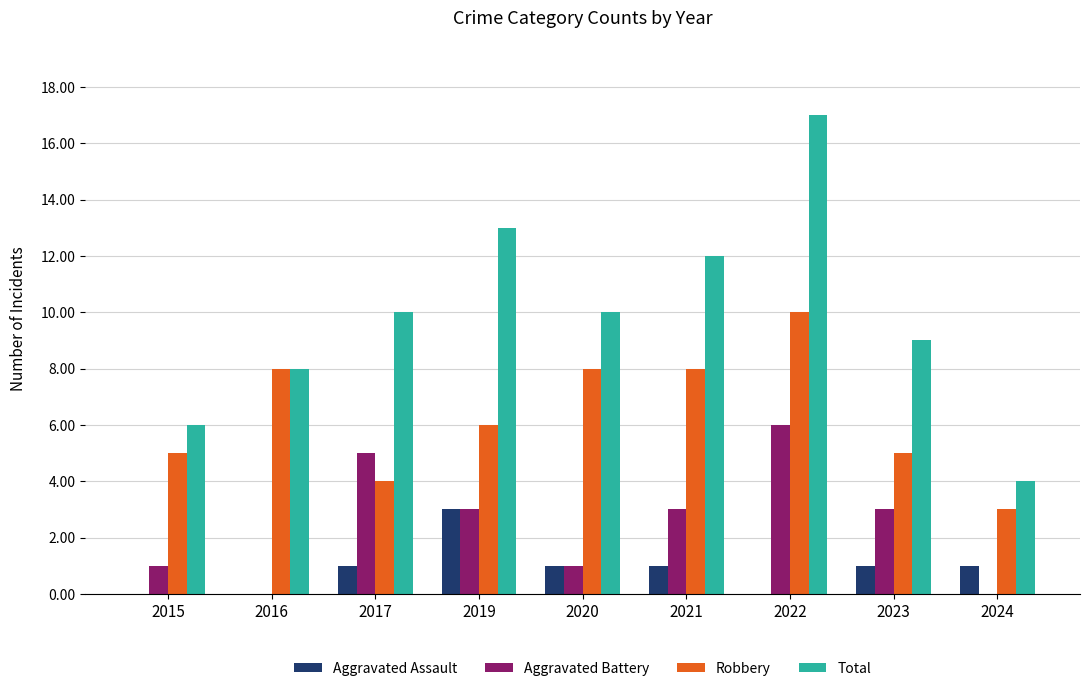

What is the spread (max minus min) of values at 2019?

10